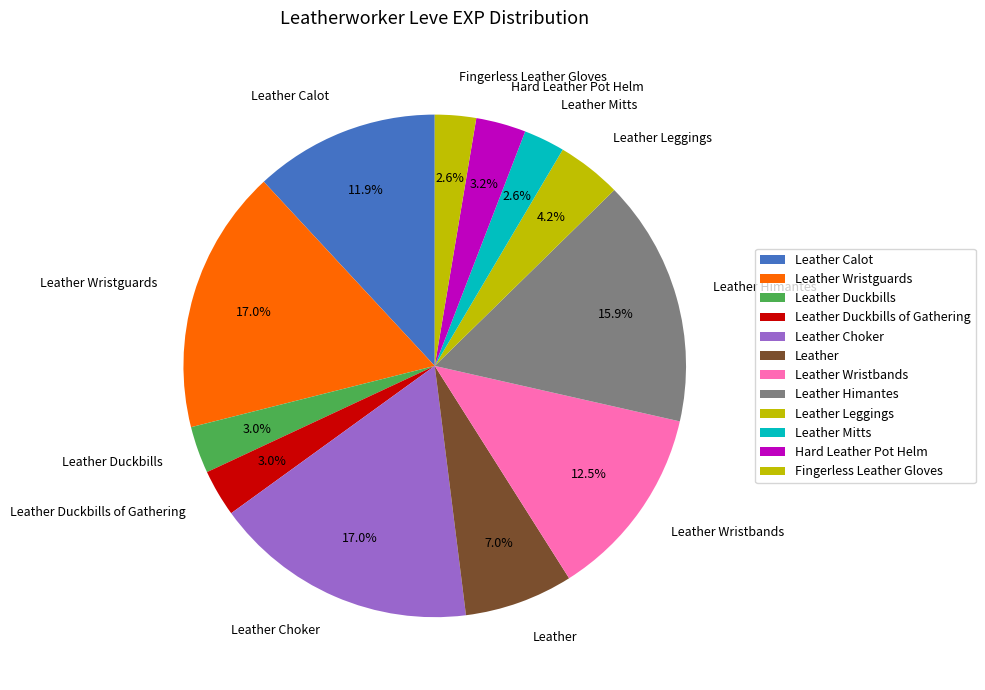

Is it true that Leather Mitts is 3% of the pie?

True